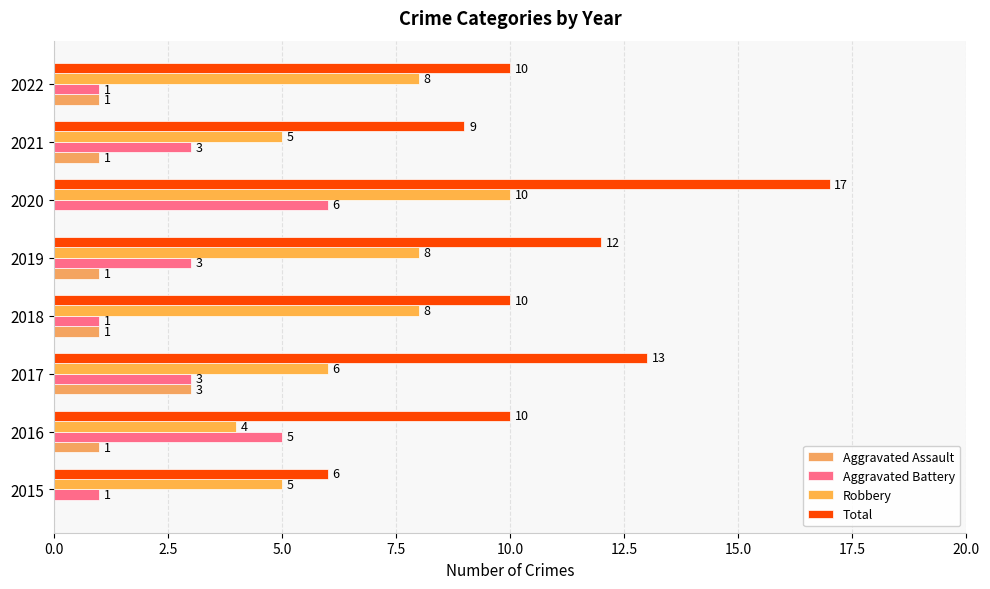

What are all the series names shown in the legend?

Aggravated Assault, Aggravated Battery, Robbery, Total